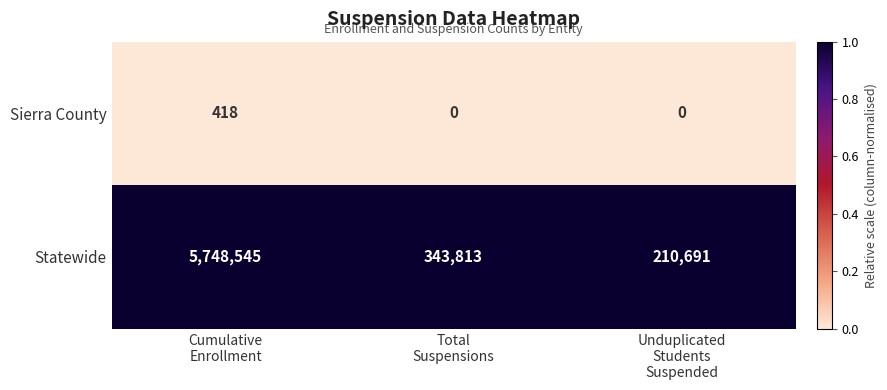

How many Sierra County values are between 0 and 418?

3